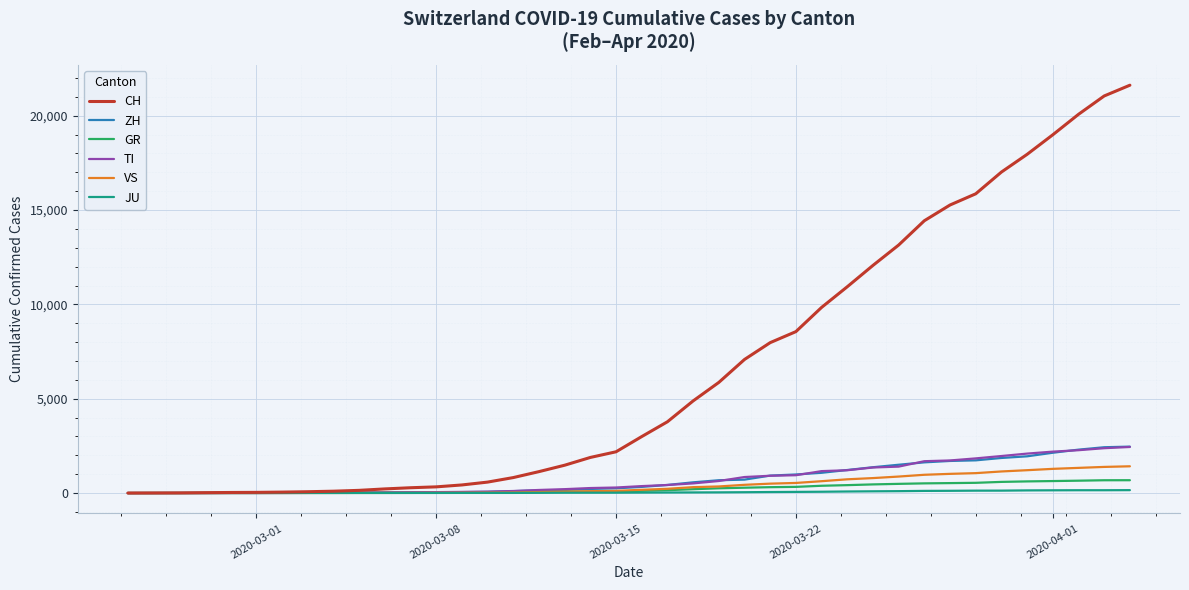

Which series has the largest total across all categories?

CH